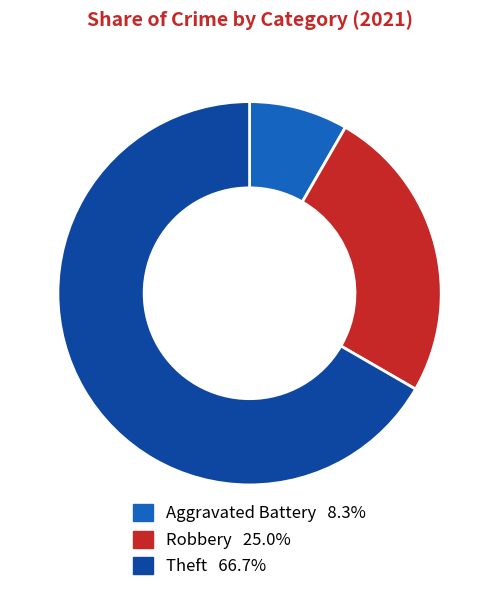

Is there any slice that represents more than half of the pie?

Yes